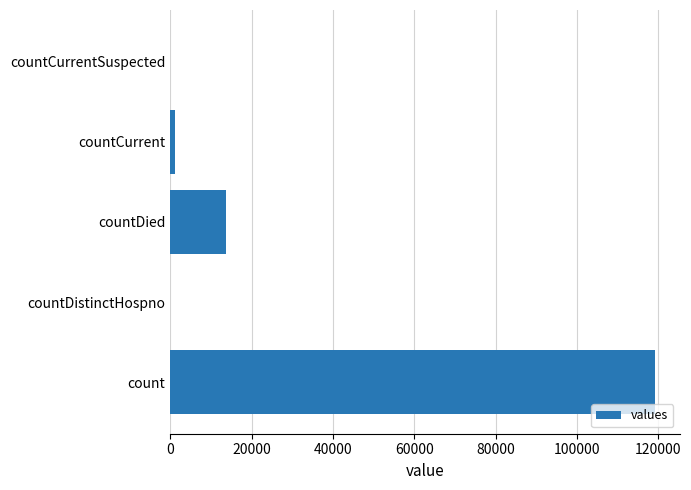

Which label corresponds to the largest value in the chart?

count